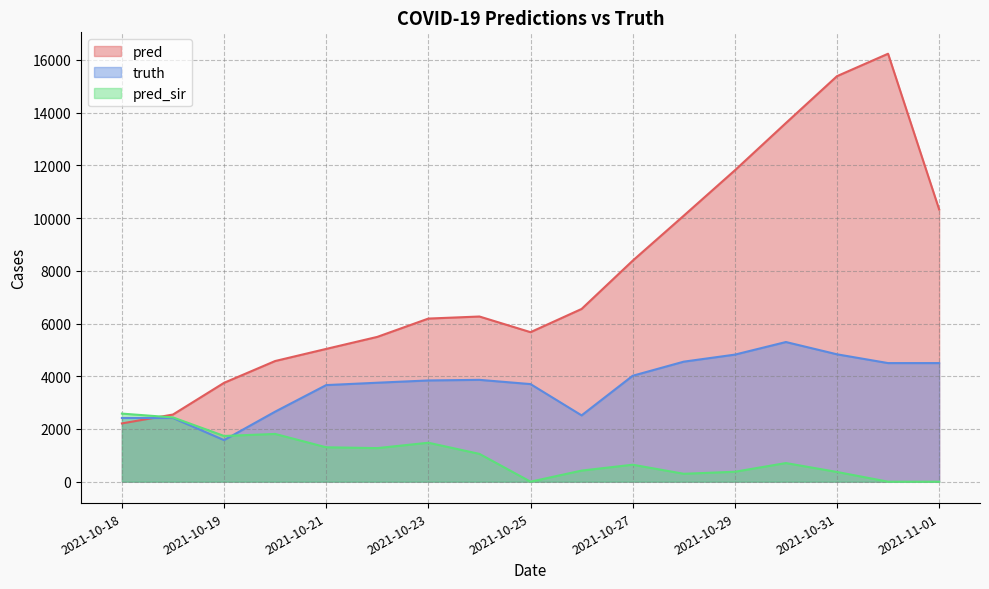

Which series has the largest range (max minus min)?

pred